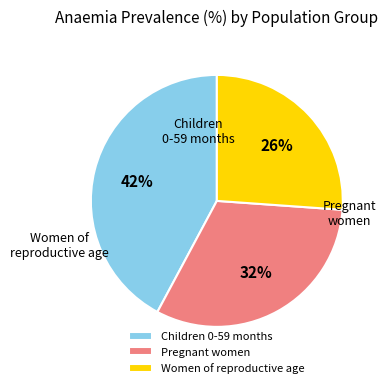

Count the number of slices in the pie.

3